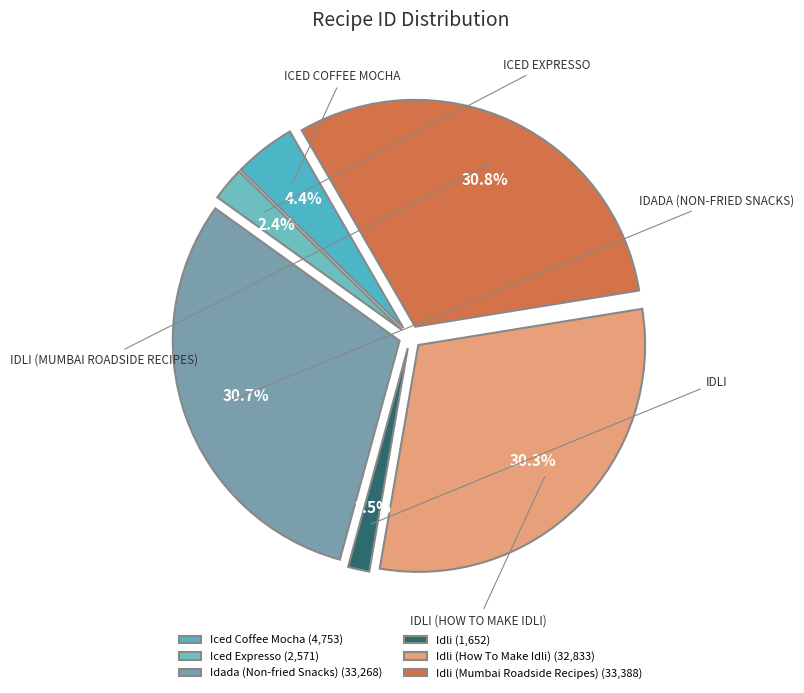

Which slice is the smallest?

Idli